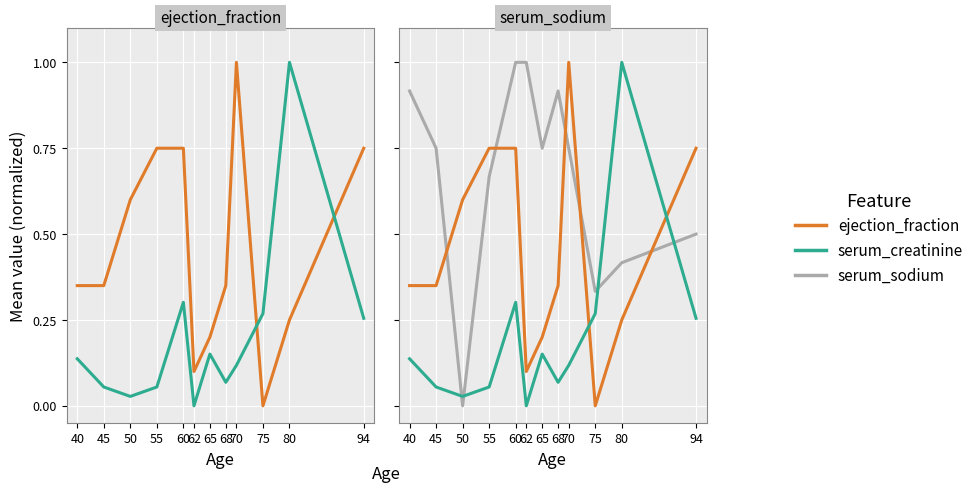

How many values in serum_sodium are above zero?

11